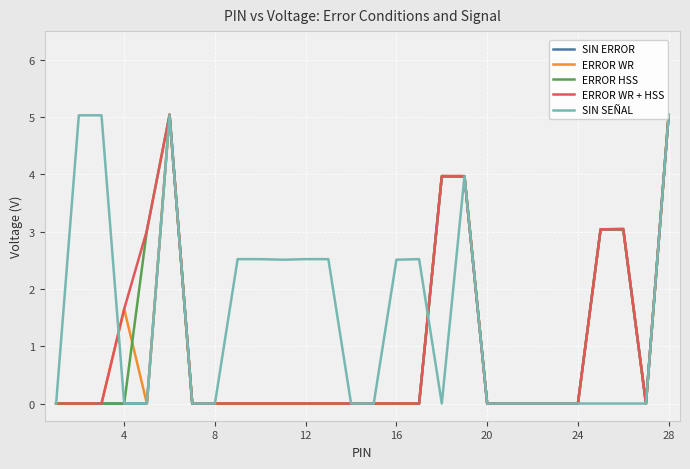

What is the average value of the ERROR HSS series?

1.0